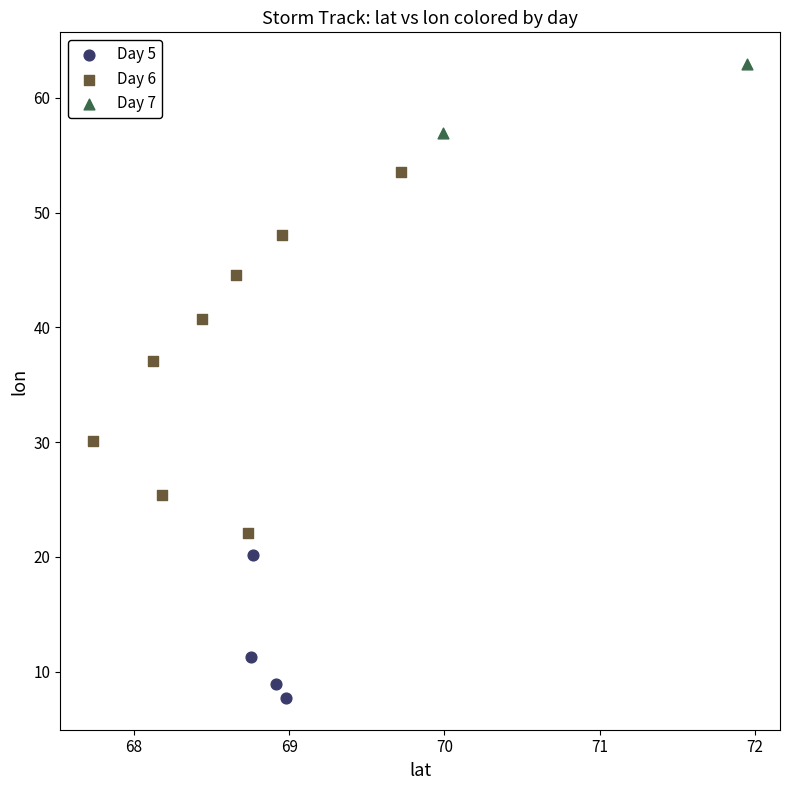

Which series reaches the maximum Y coordinate?

Day 7